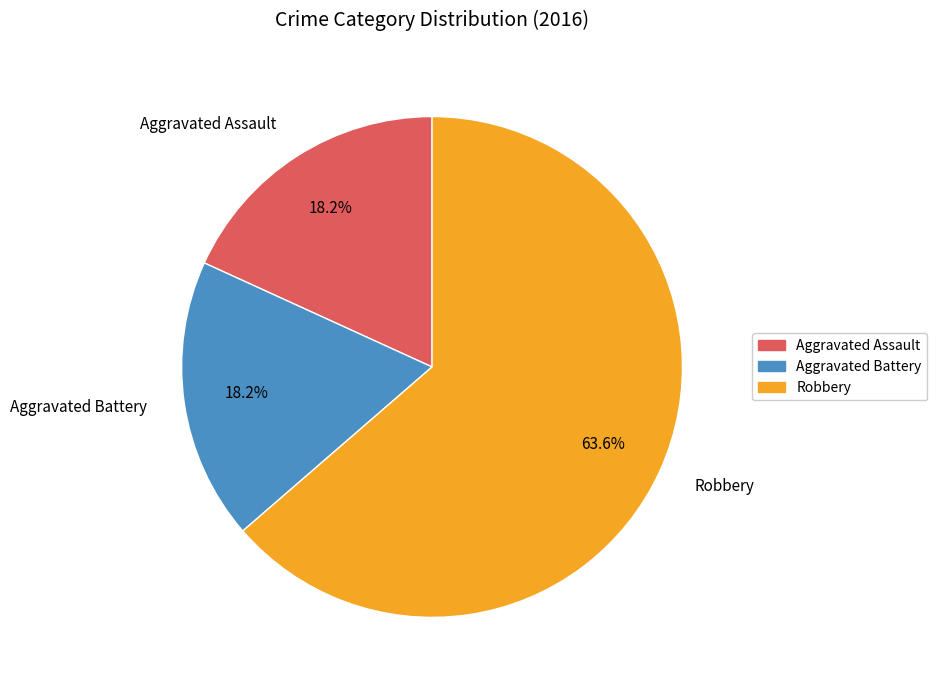

Which has a higher value, Robbery or Aggravated Assault?

Robbery